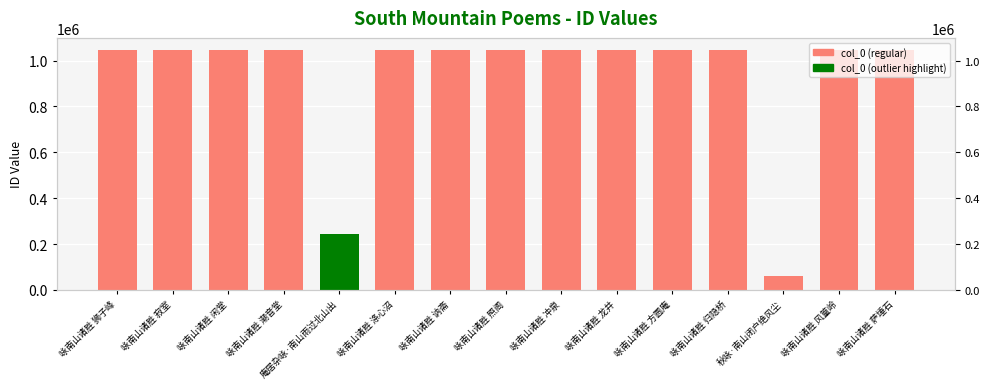

What is the value of the 4th bar from the left?

1046370